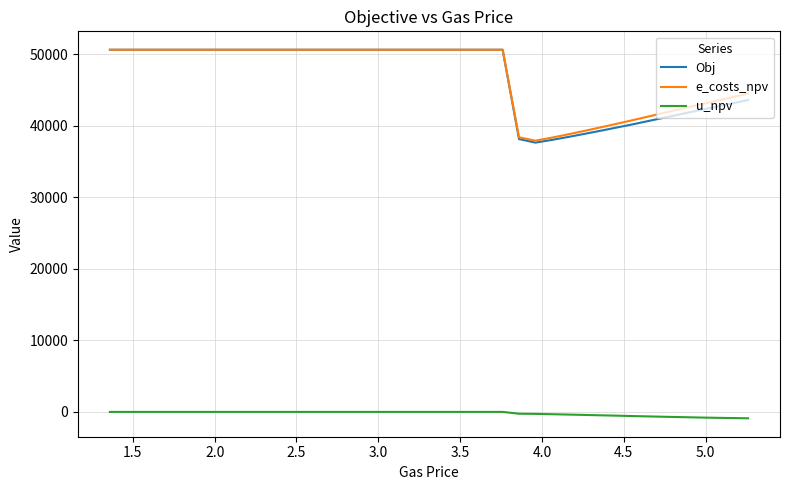

What is the highest value of the e_costs_npv series?

50659